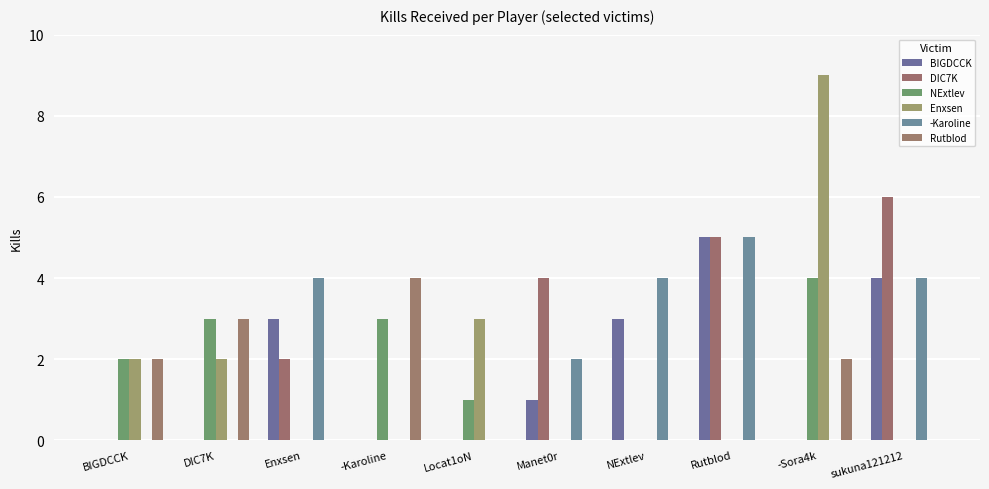

What is the total value across all series at Enxsen?

9